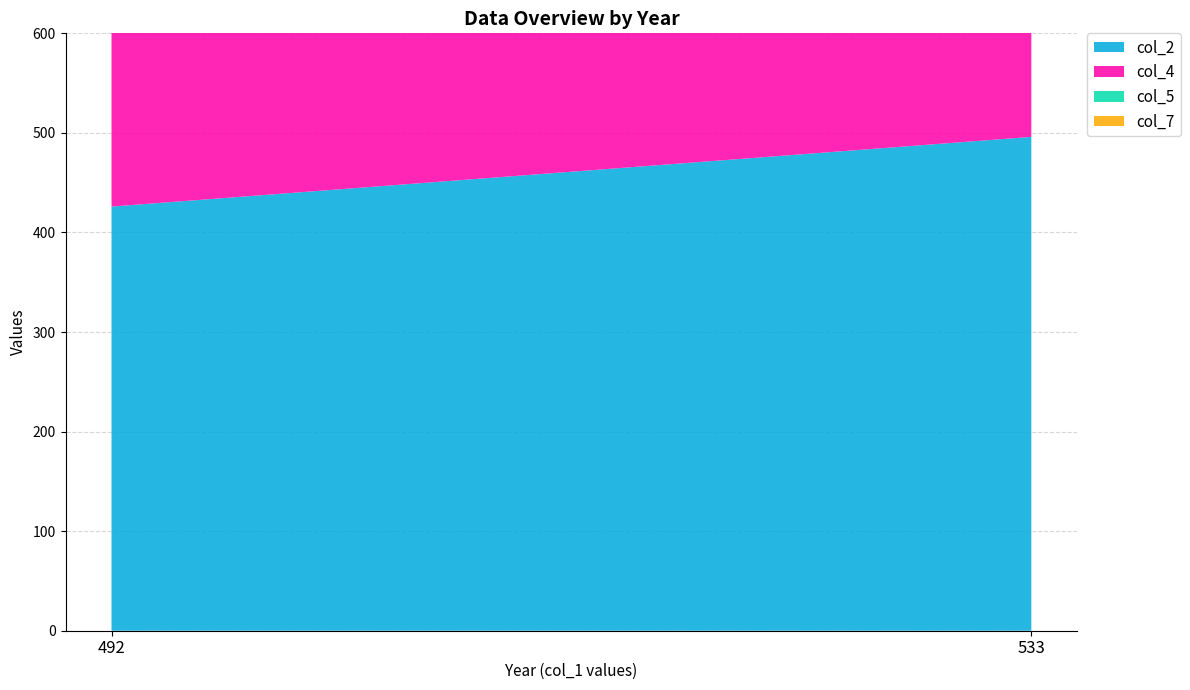

Reading left to right, extract all data points from this chart.

col_2: 492=426	533=496
col_4: 492=417	533=459
col_5: 492=379	533=362
col_7: 492=38	533=97